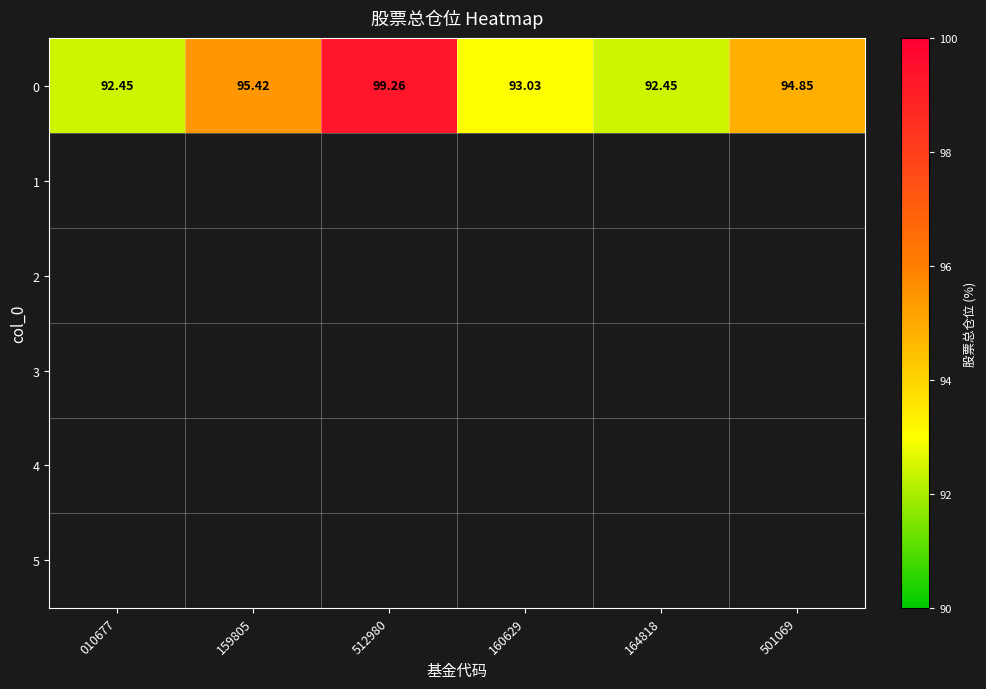

How many categories are shown in the chart?

6